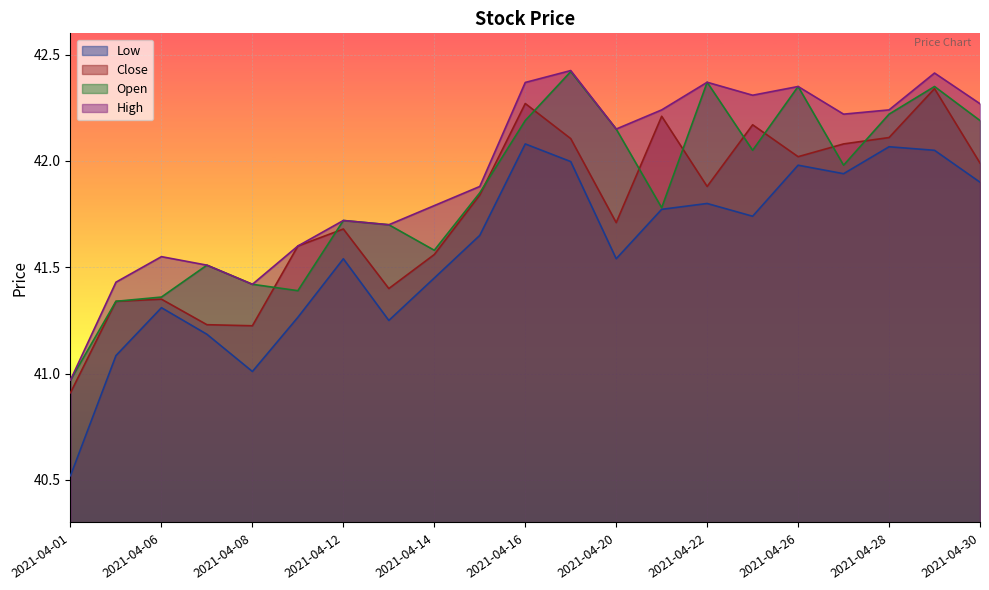

Where is the first local minimum for Open?

2021-04-09